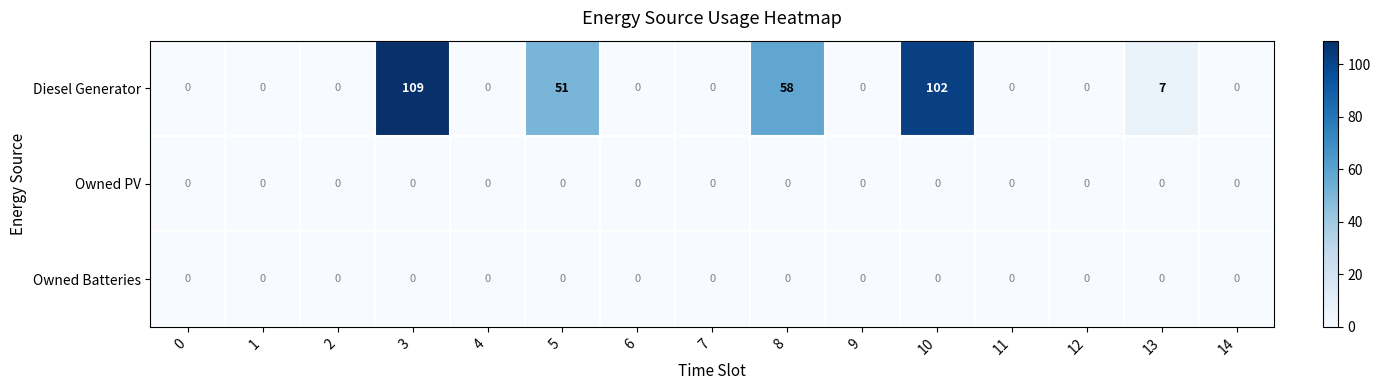

The Owned PV series shows 0 at 3. True or false?

True